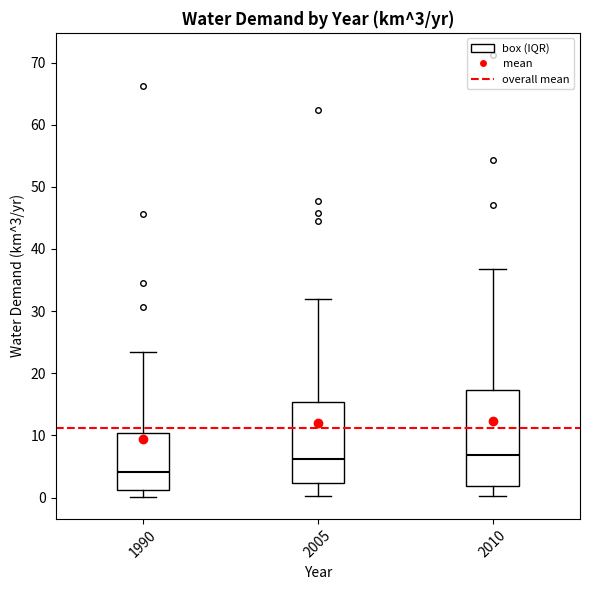

Comparing the boxes themselves (not the whiskers), which one is the tallest?

2010